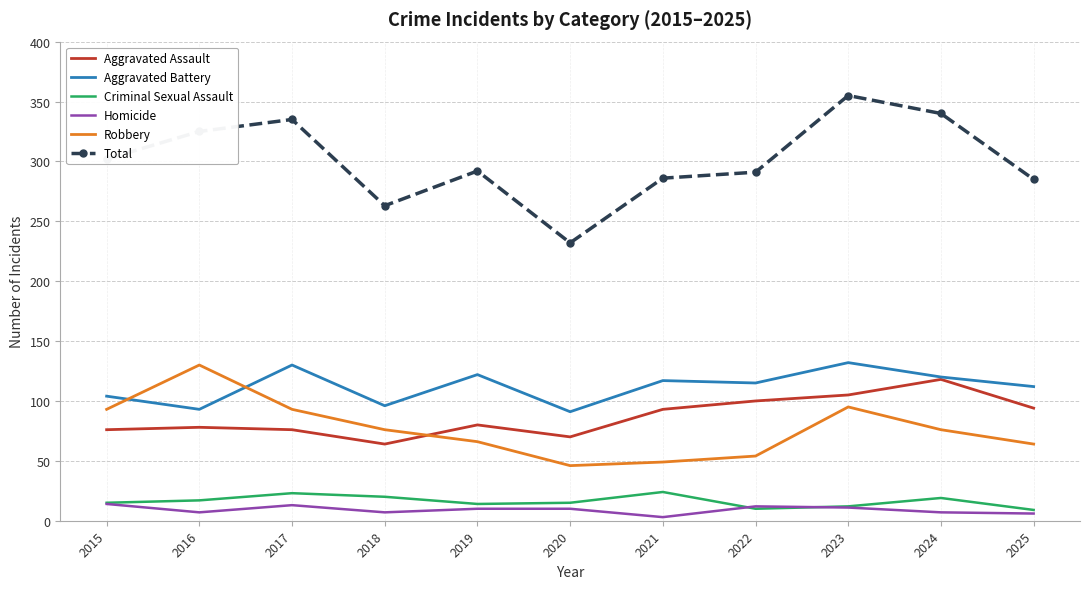

Between 2016 and 2019, which series saw the biggest shift?

Robbery